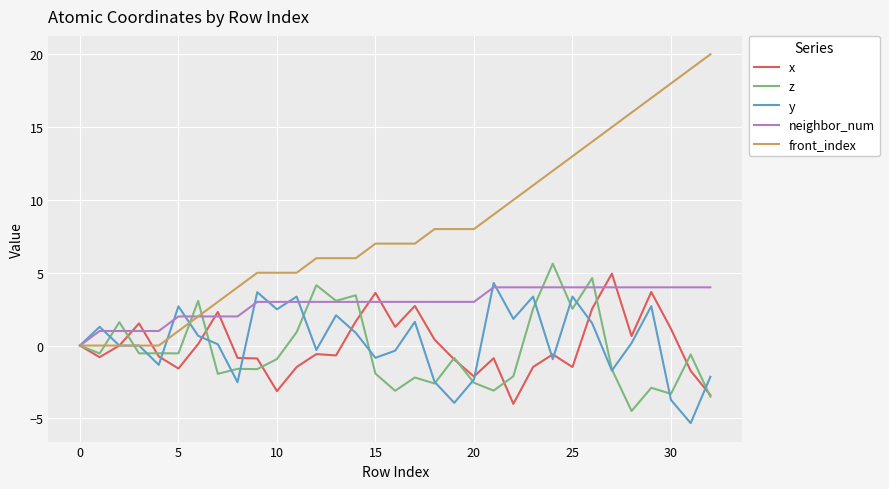

What is the difference between the maximum and minimum values in the z series?

10.1